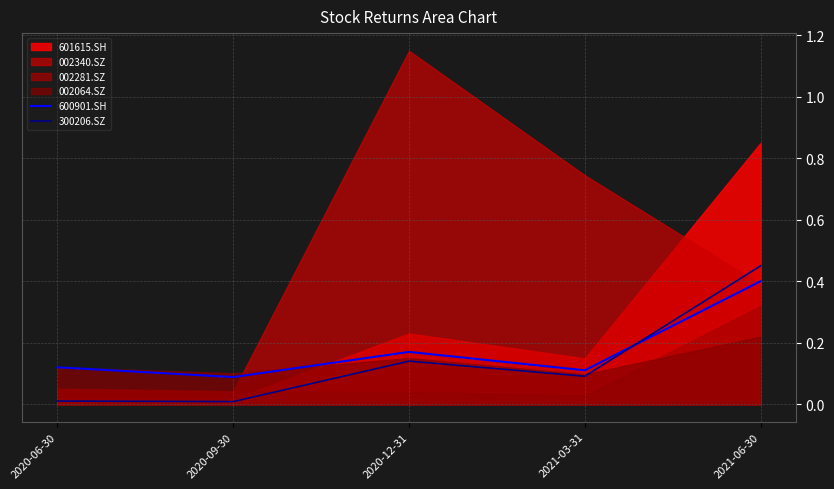

Does the chart display data point markers on the line(s)?

No